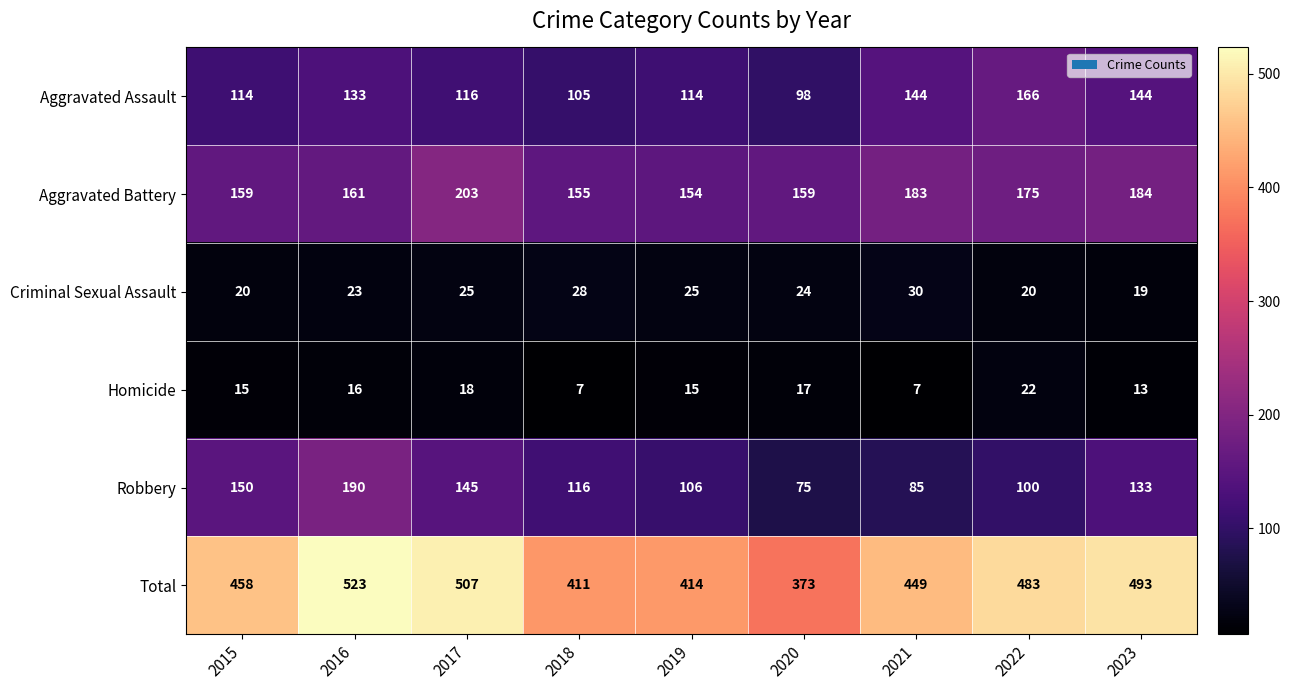

What value does the Homicide series have at 2016?

16